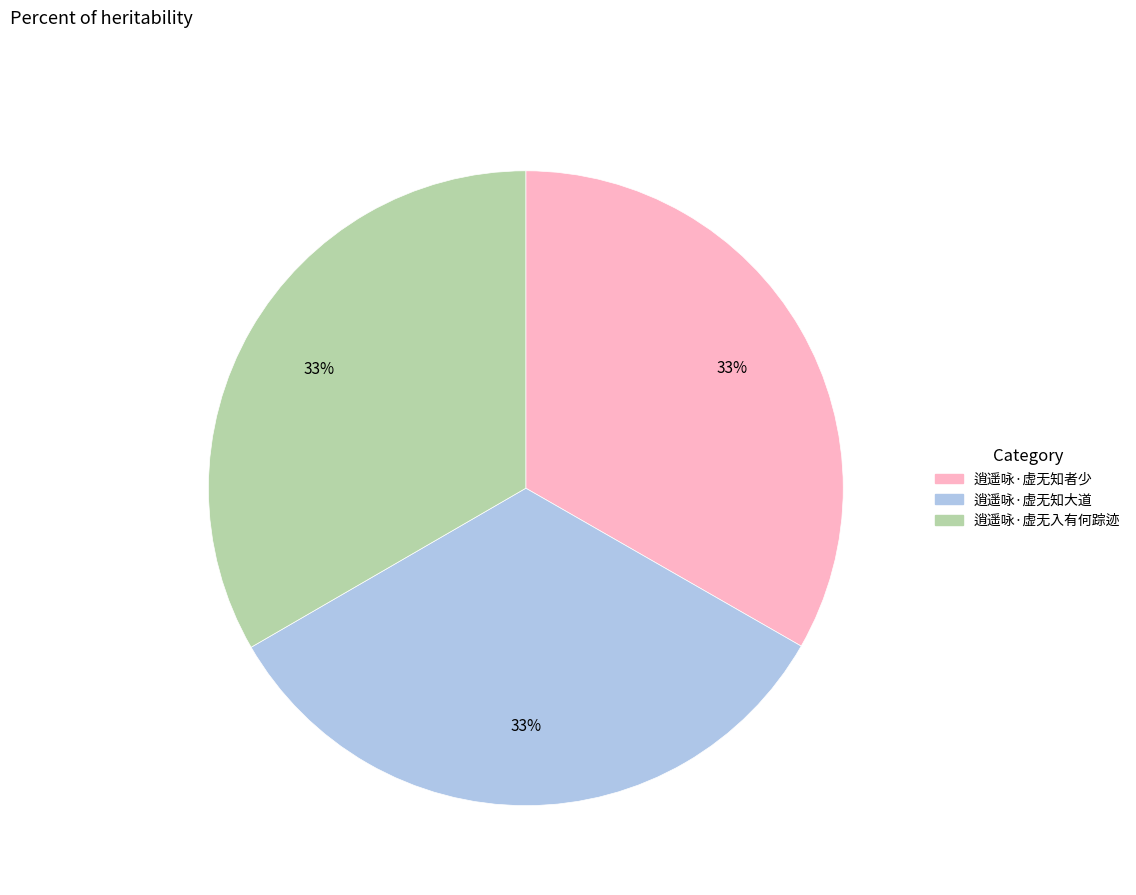

Does 逍遥咏·虚无入有何踪迹 account for over 50% of the chart?

No